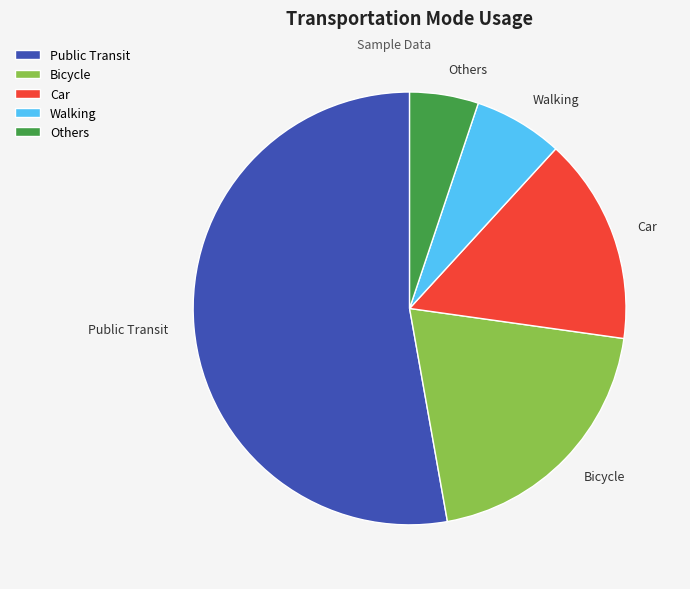

Does Car account for over 50% of the chart?

No